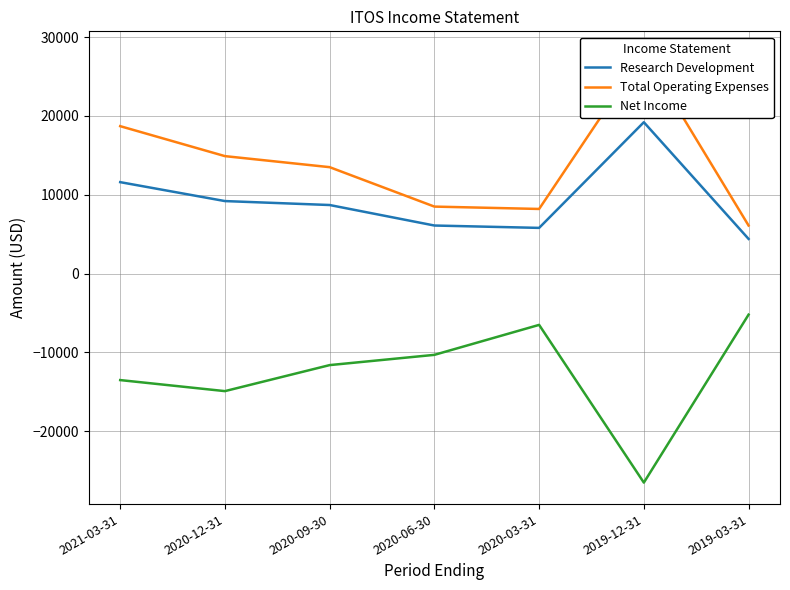

What are all the series names shown in the legend?

Research Development, Total Operating Expenses, Net Income